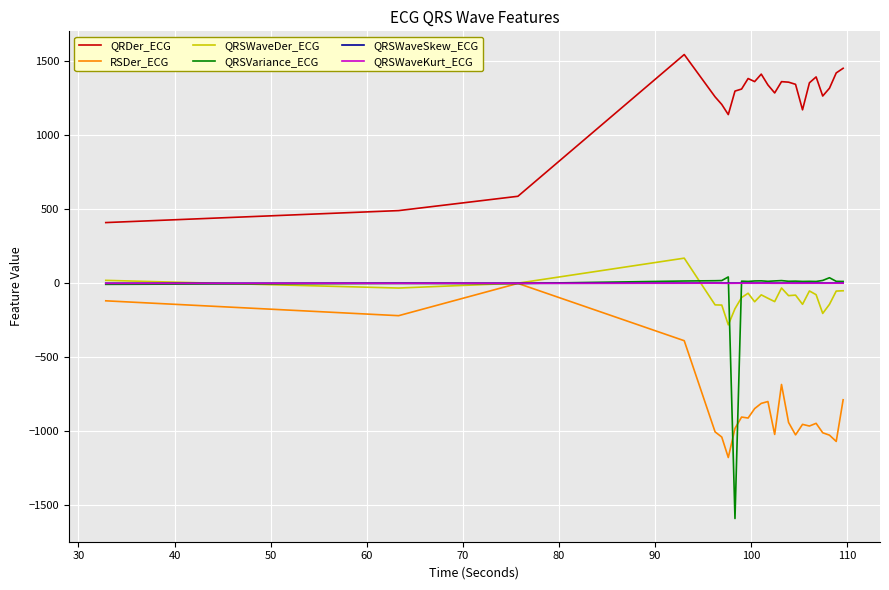

True or false: QRDer_ECG and QRSVariance_ECG cross at least once.

False